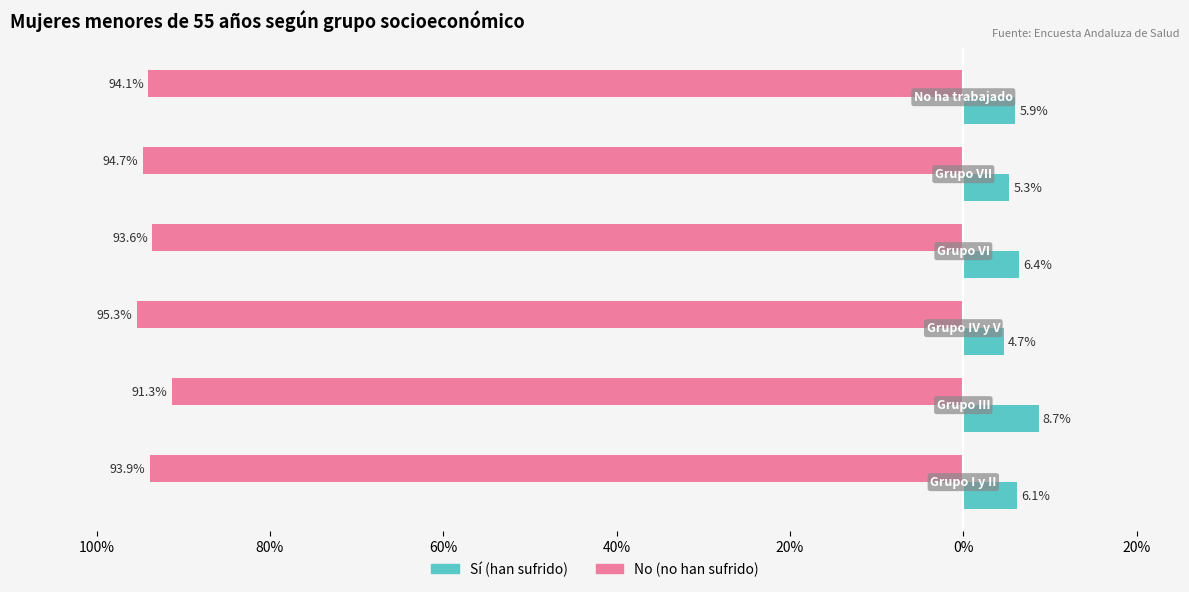

The Sí series shows 0.1 at 20%. True or false?

False